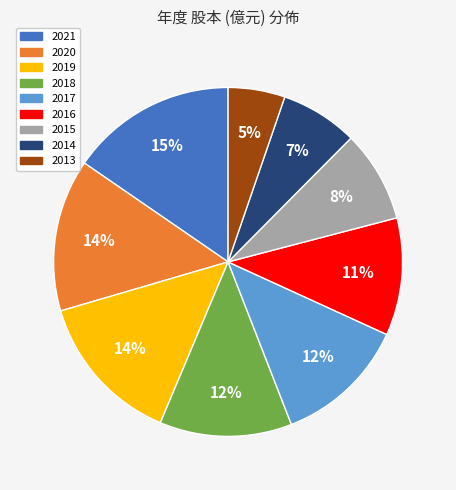

To the nearest percent, what is the combined percentage of 2014 and 2017?

19%